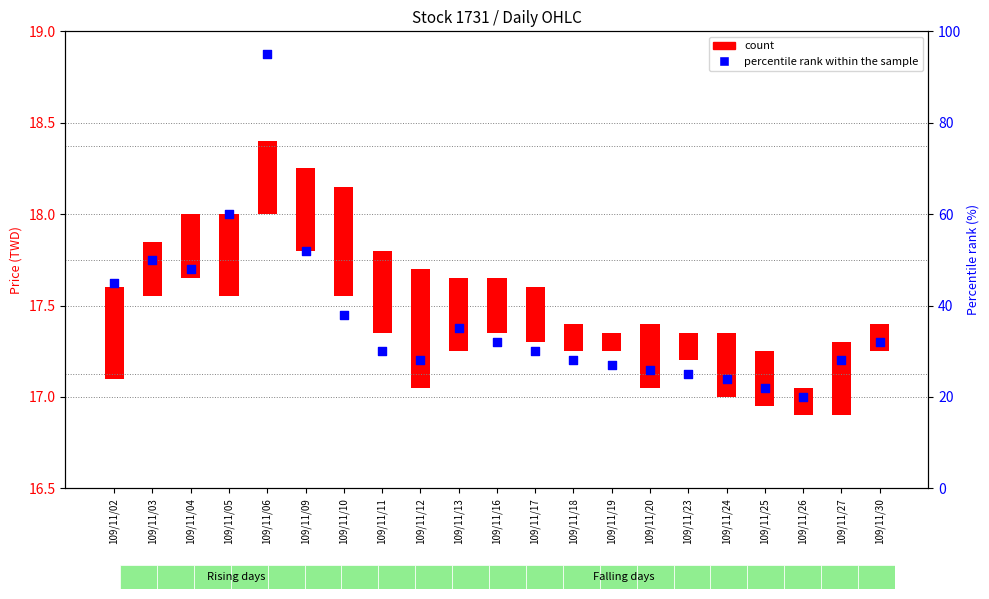

Is the value of count at 109/11/23 greater than the value of percentile rank within the sample at 109/11/18?

No